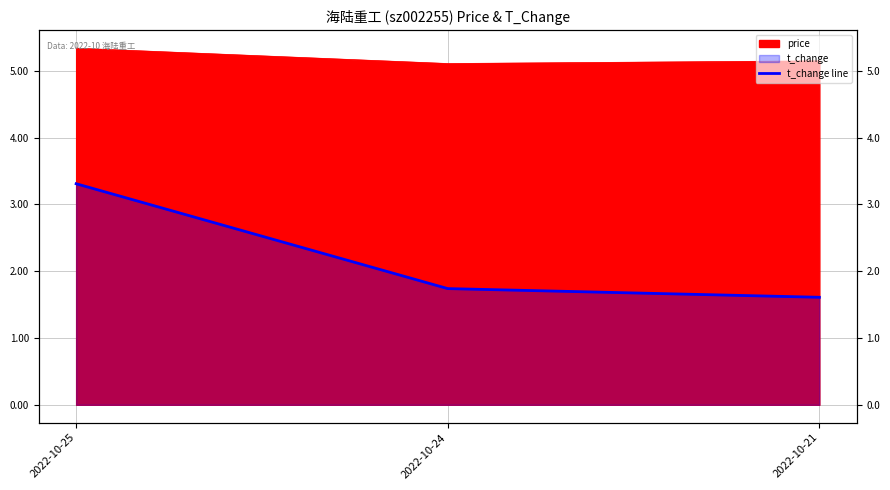

What is the sum of all values?

6.7